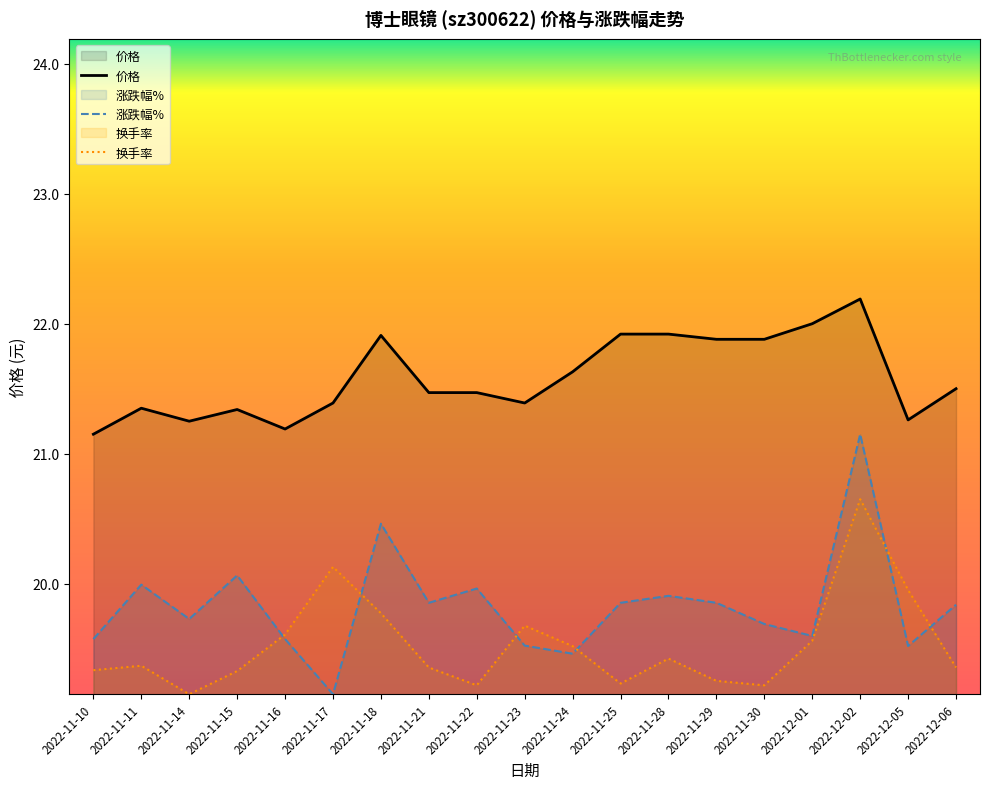

How many interior local valleys does the 价格 series have?

4